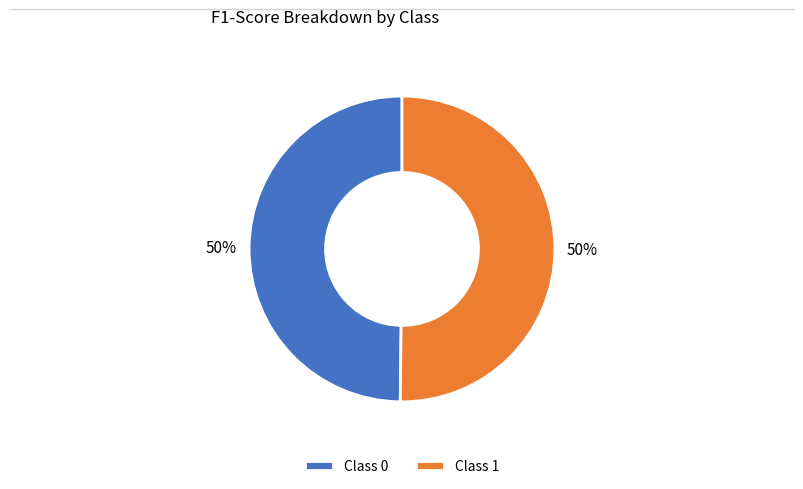

What percentage is the Class 1 slice, to the nearest percent?

50%